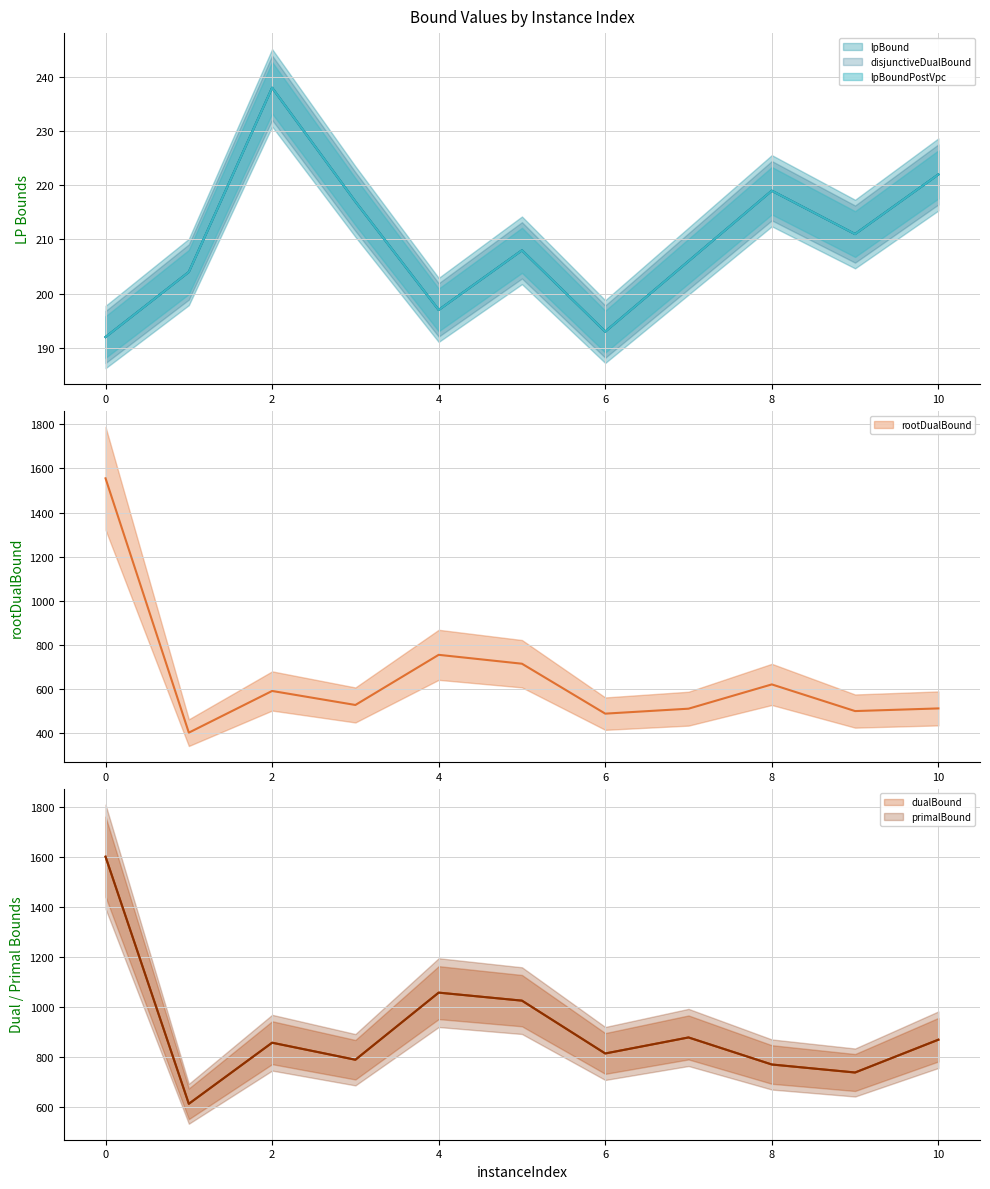

True or false: lpBoundPostVpc and lpBound cross at least once.

False